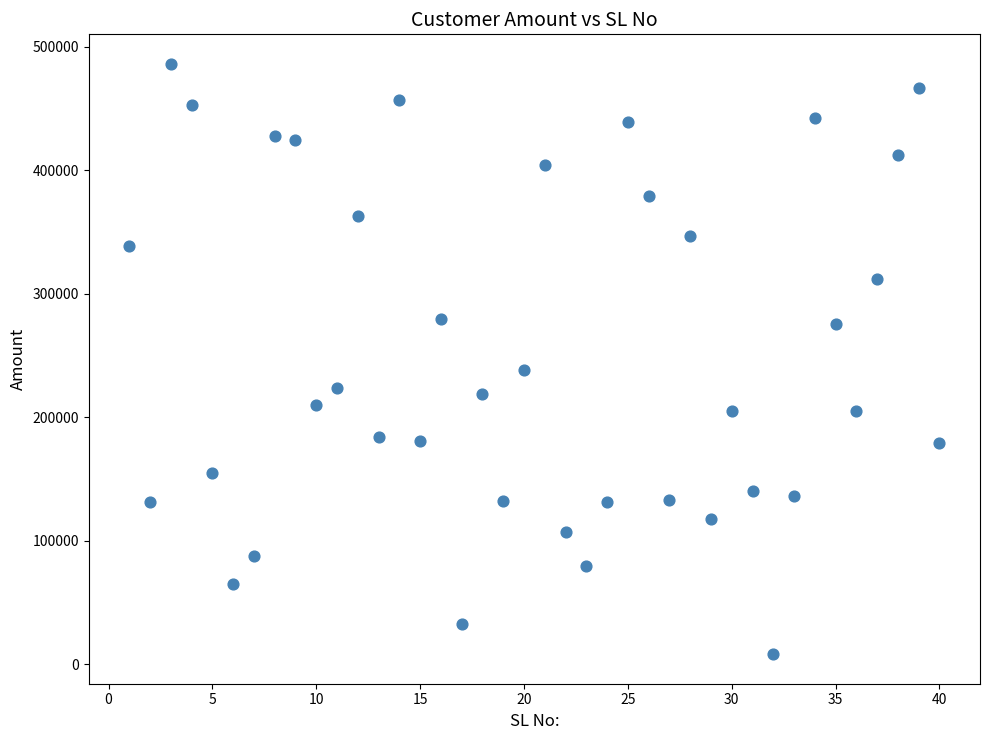

What is the range of X values (max minus min)?

39.0